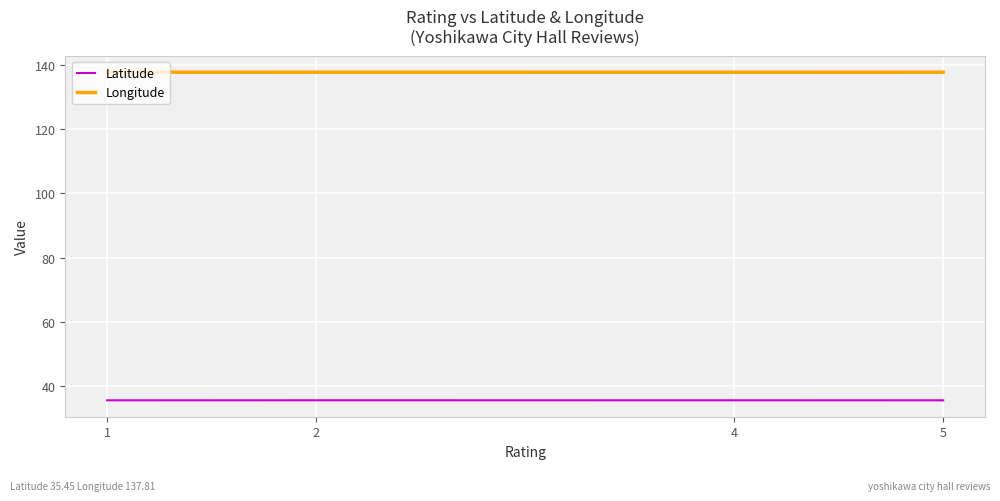

Reading left to right, list all the values displayed in this chart.

Latitude: 35.4	35.4	35.4	35.4
Longitude: 137.8	137.8	137.8	137.8